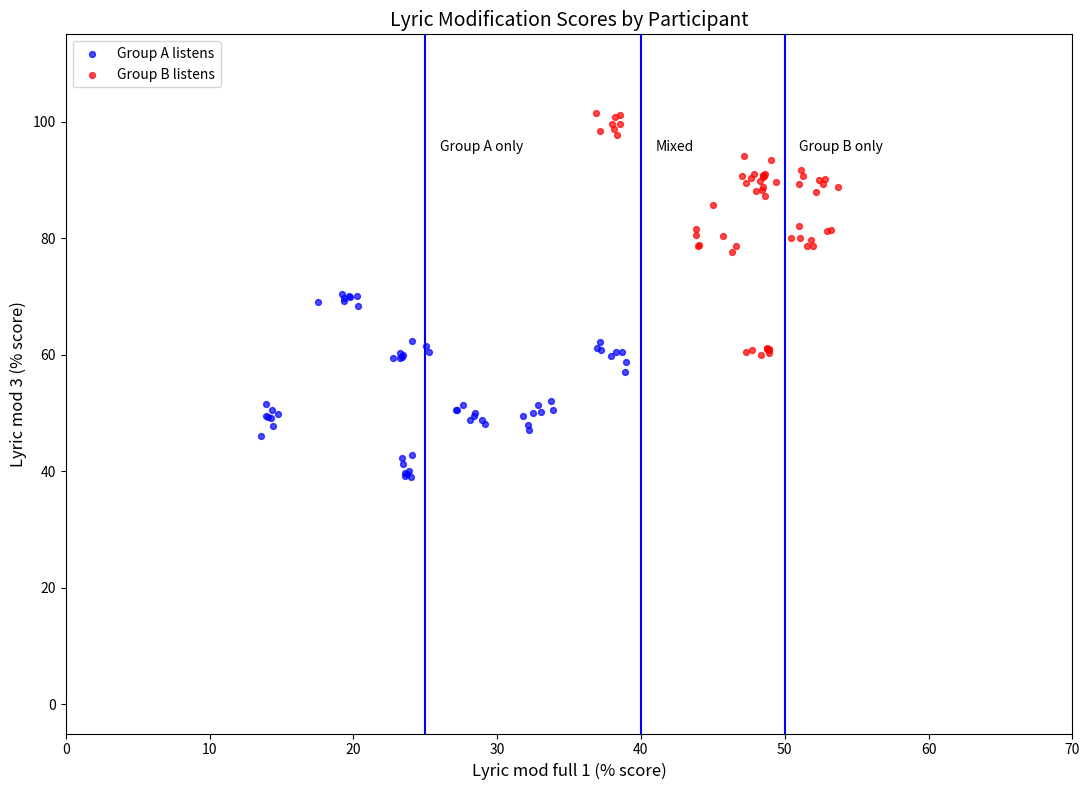

Which series has the largest Y range (max minus min)?

Group B listens